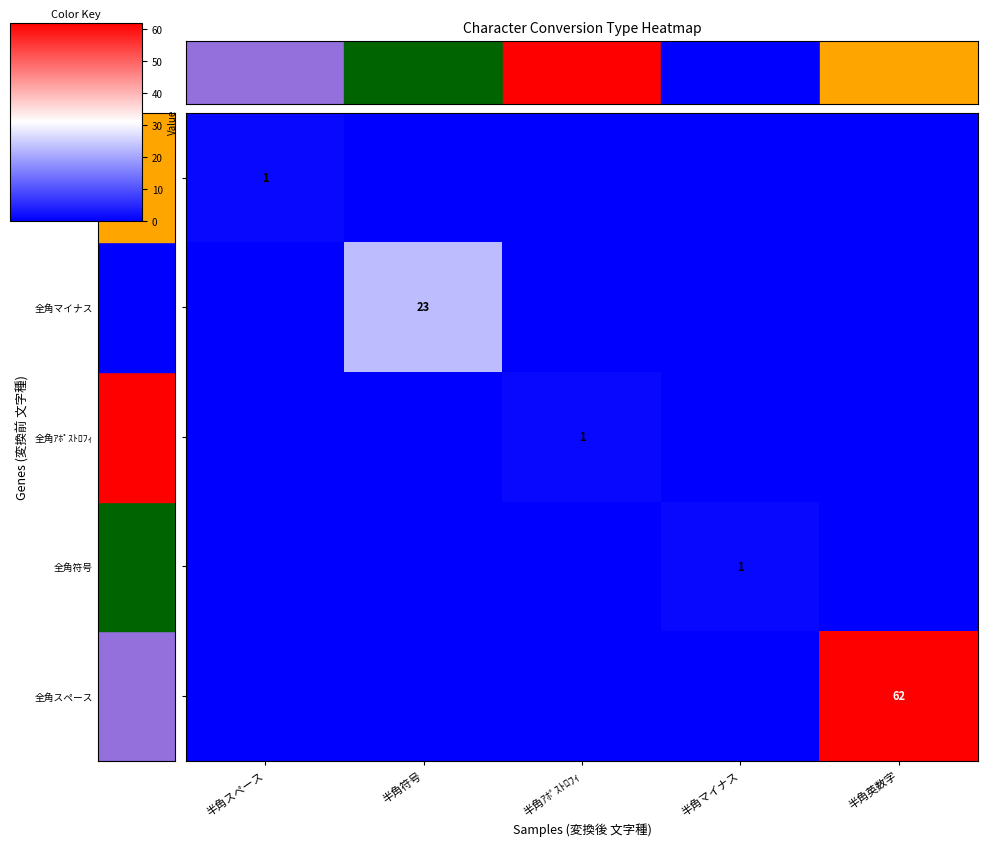

The value of 全角マイナス at 半角マイナス is 0. True or false?

False